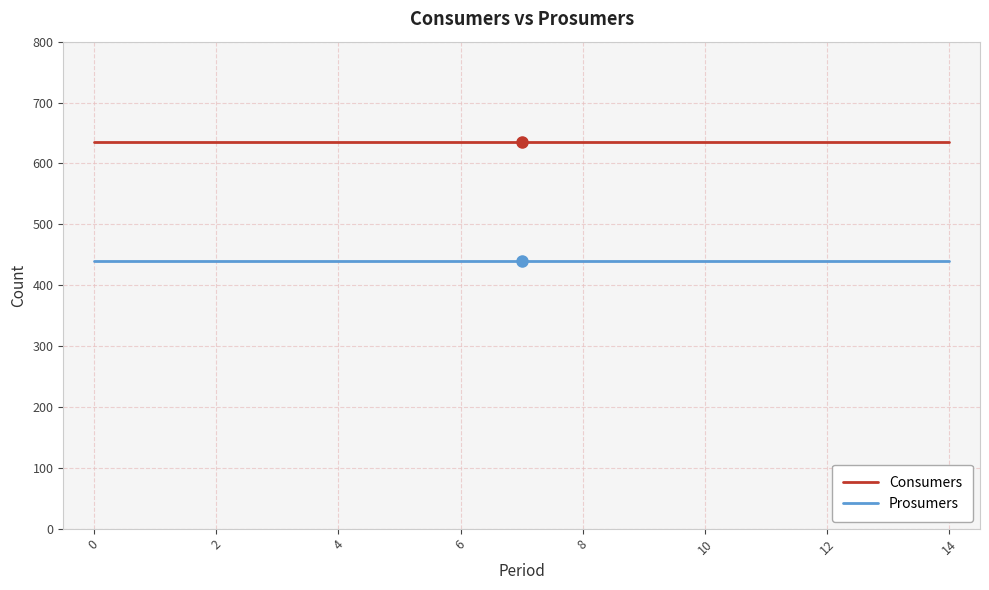

Which series has the largest total across all categories?

Consumers